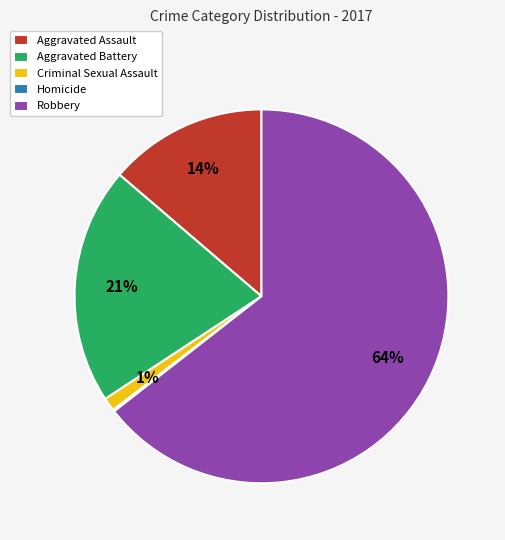

Combined, do Robbery and Aggravated Battery account for over 50%?

Yes